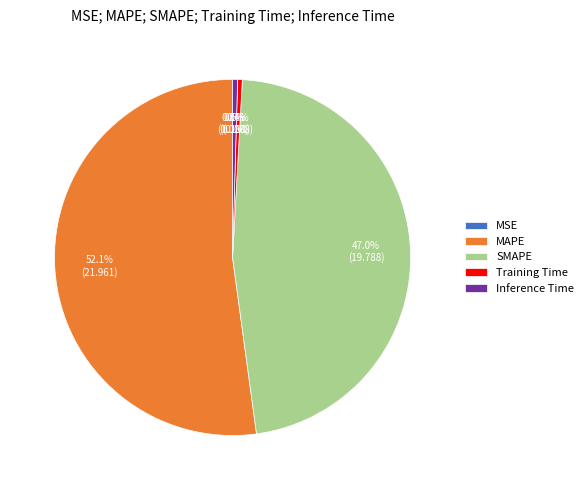

What percentage is NOT represented by Training Time?

99.6%